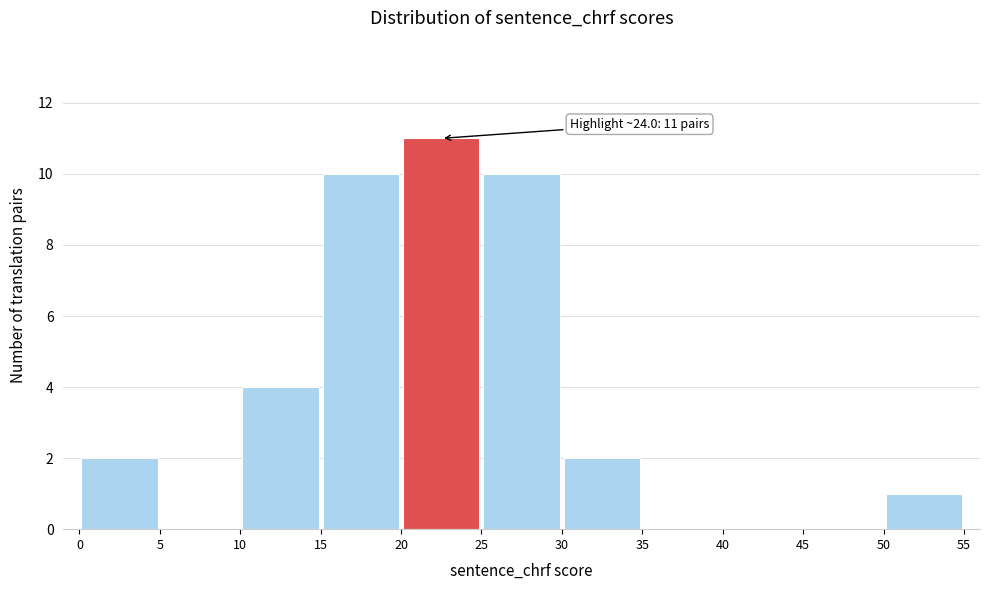

Over which range of the x-axis is the bar tallest?

20 to 25